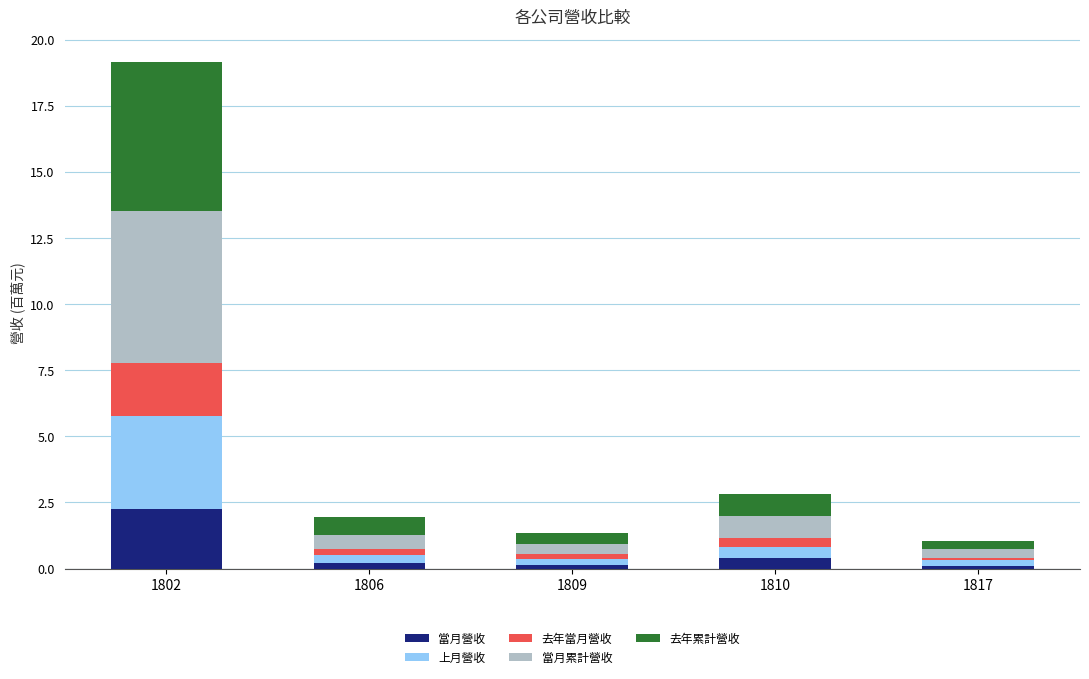

At which category is the sum across all series the highest?

1802